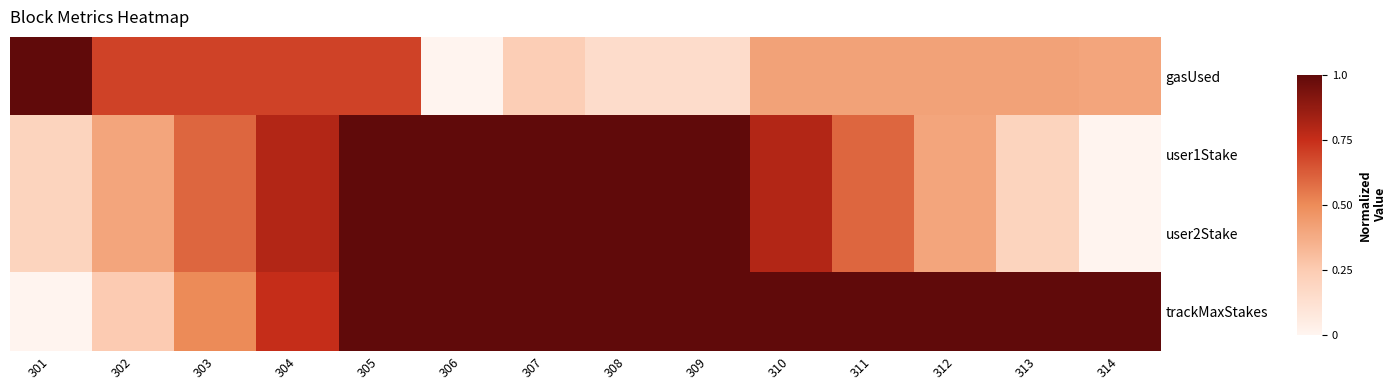

What is the total value across all series at 303?

2.4